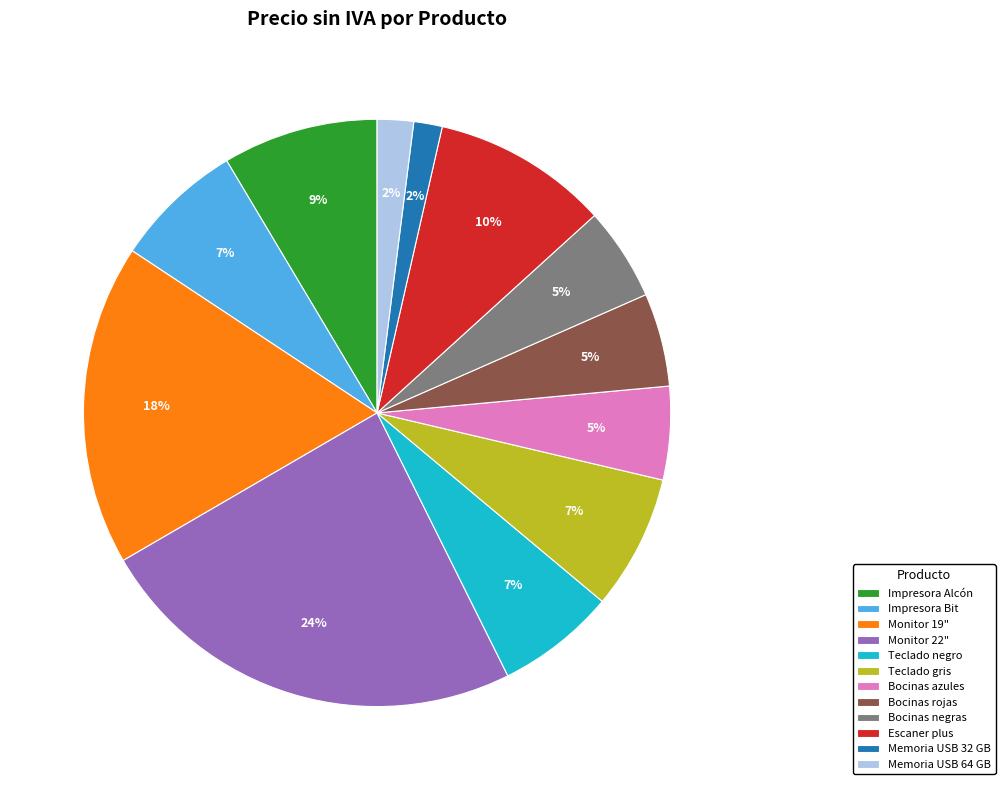

Which category has the biggest portion of the pie?

Monitor 22"